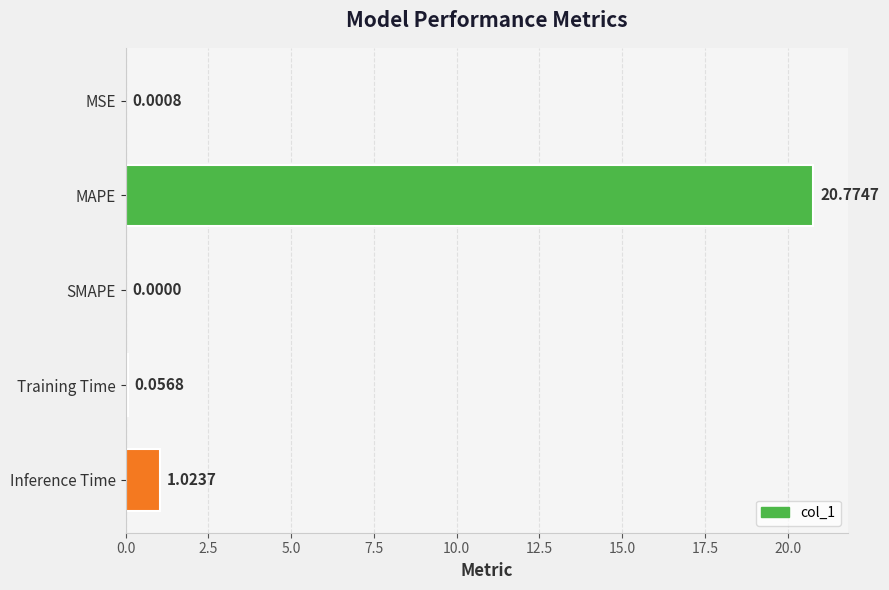

What is the change in value from MSE to Training Time?

+0.1